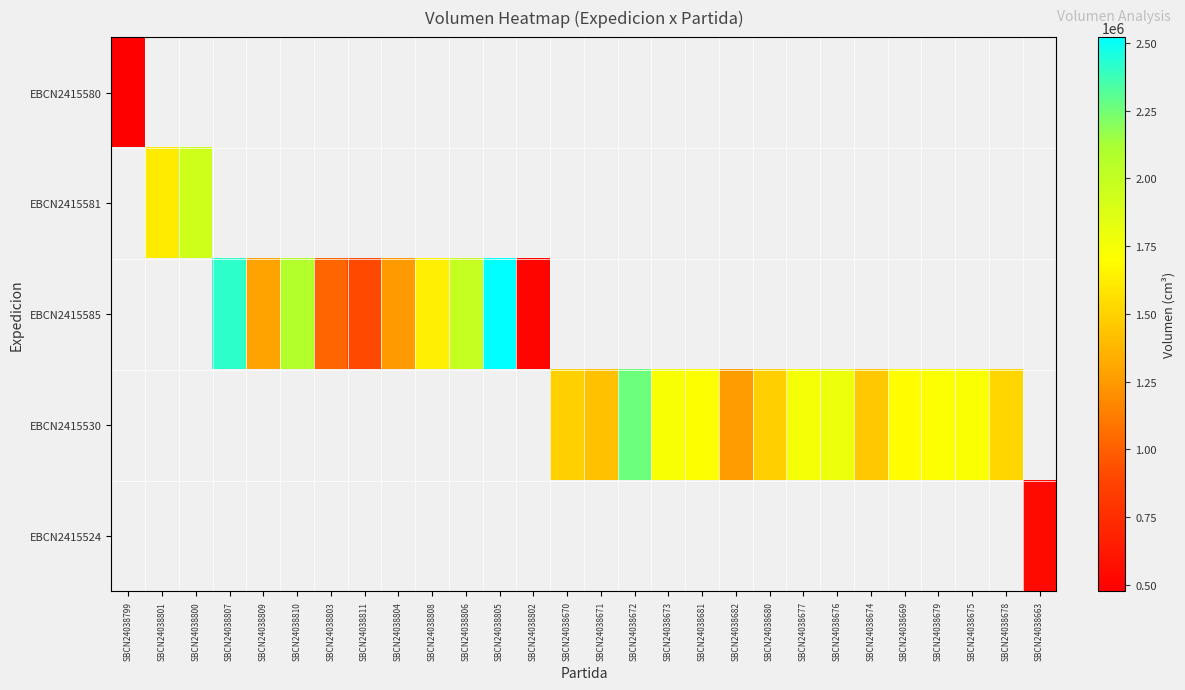

How many series are shown in this chart?

5